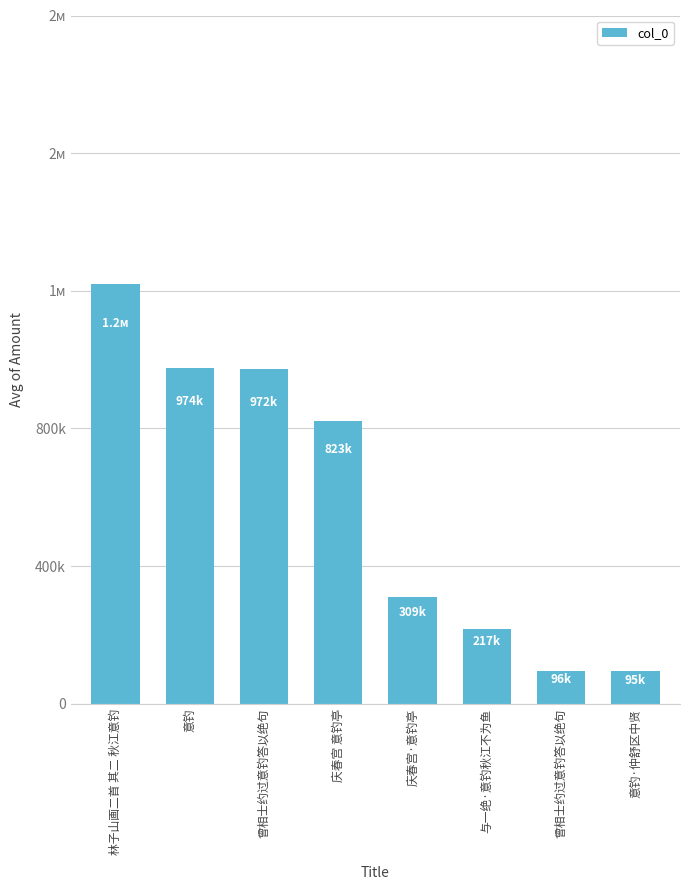

Rank the categories by value from lowest to highest.

意钓·仲舒区中贤, 曾相士约过意钓答以绝句, 与一绝·意钓秋江不为鱼, 庆春宫·意钓亭, 庆春宫 意钓亭, 曾相士约过意钓答以绝句, 意钓, 林子山画二首 其二 秋江意钓